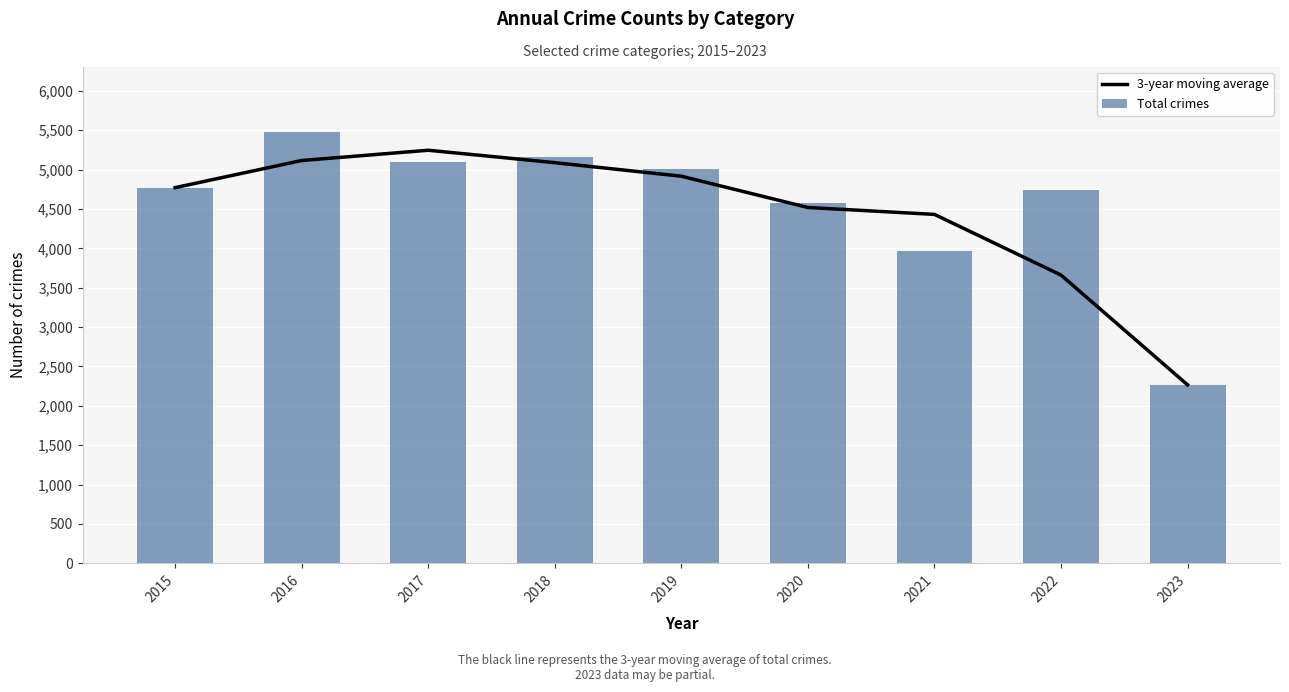

What is the sum of the 3-year moving average values at 2015 and 2022?

8431.7